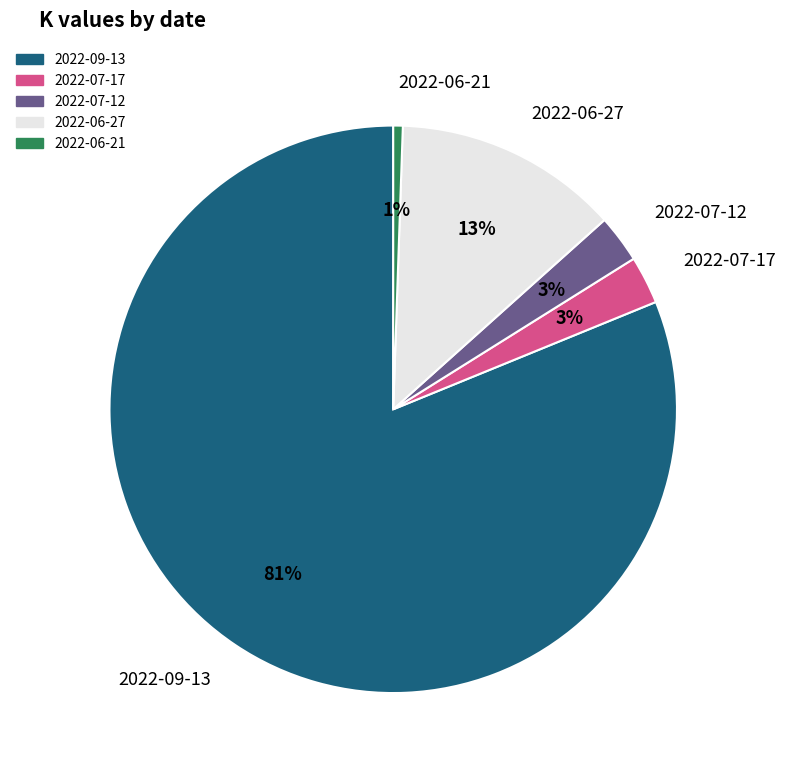

Which category has the smallest portion of the pie?

2022-06-21